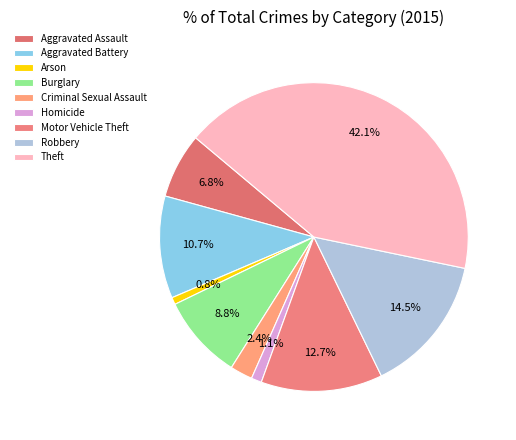

Is there a majority slice in this chart?

No